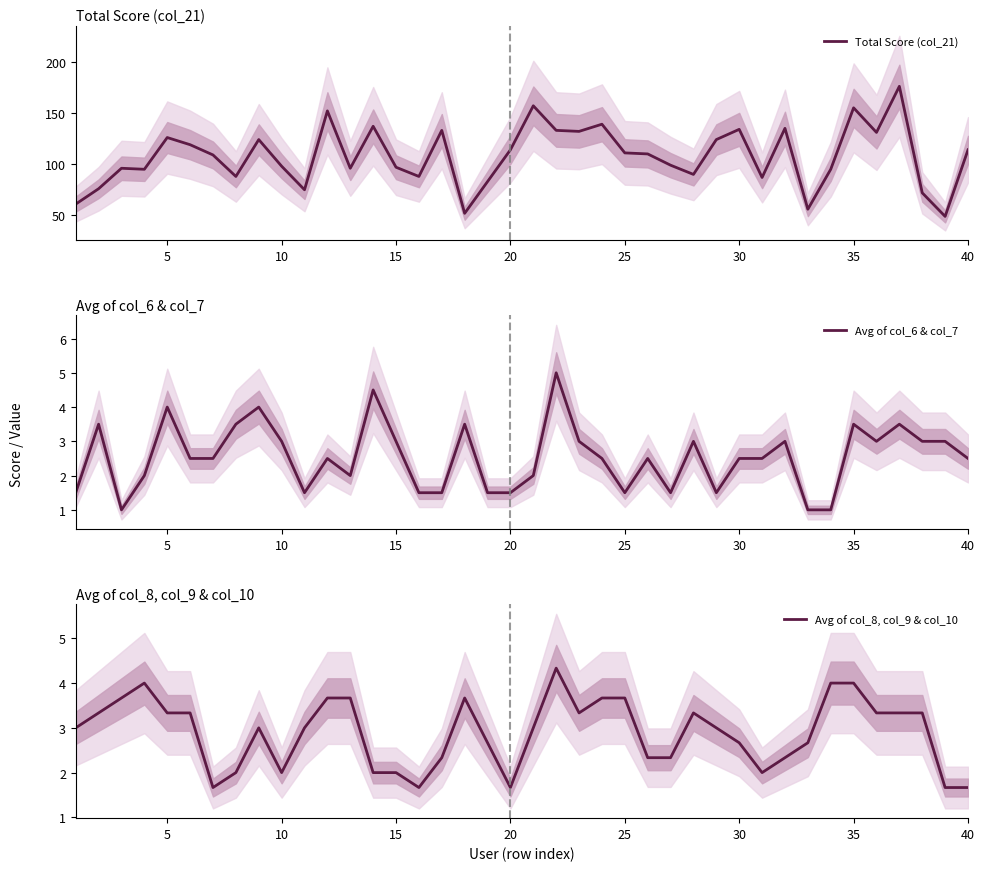

True or false: Avg of col_8, col_9 & col_10 and Total Score (col_21) intersect in this chart.

False